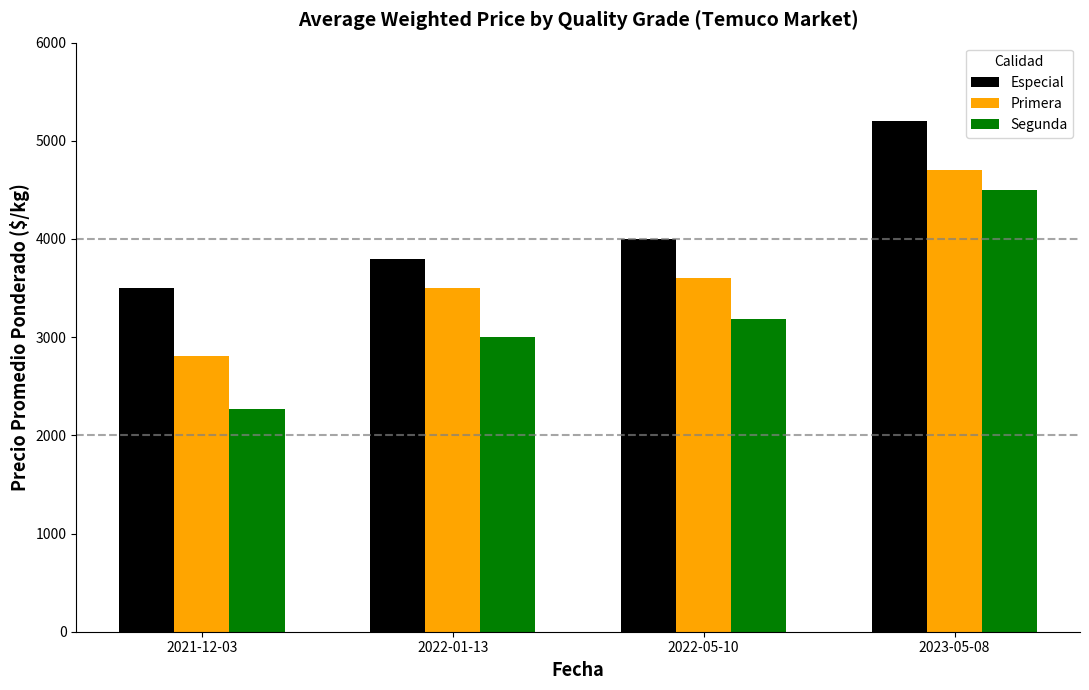

Which series changed the most between 2021-12-03 and 2022-01-13?

Segunda